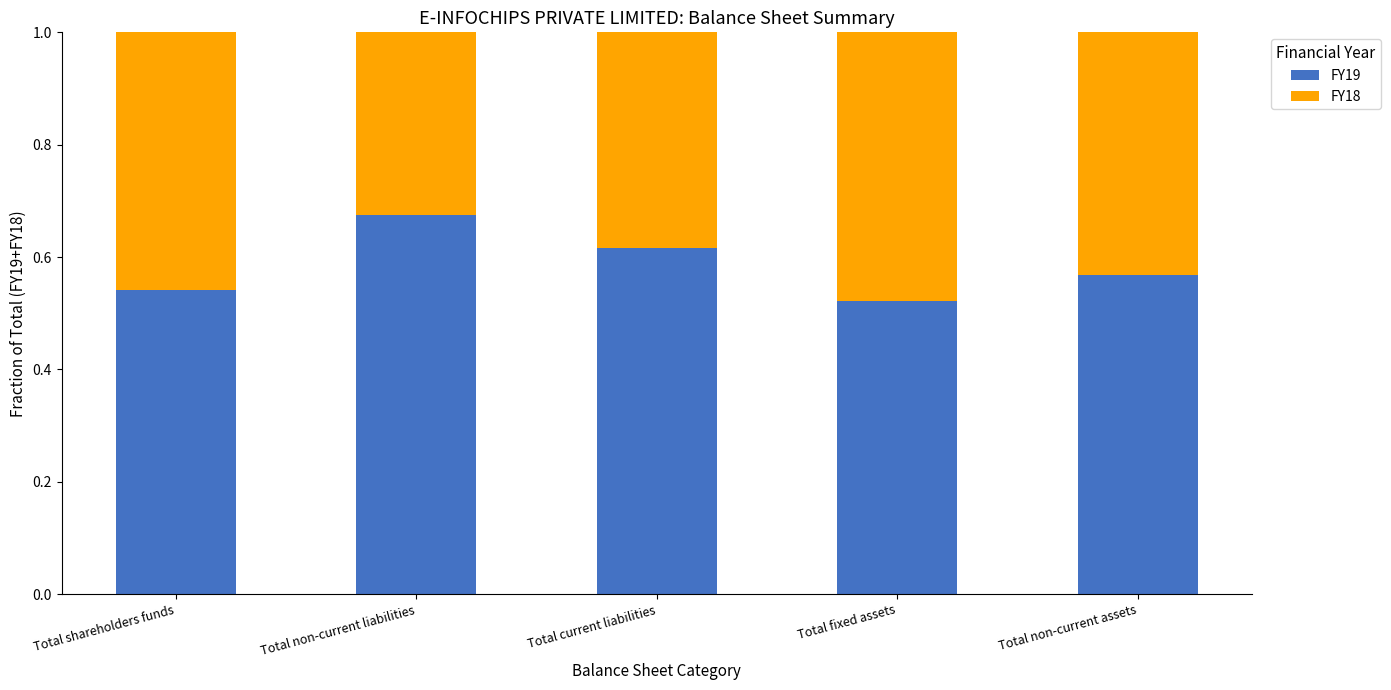

Where is FY19 nearest to the value 0?

Total fixed assets